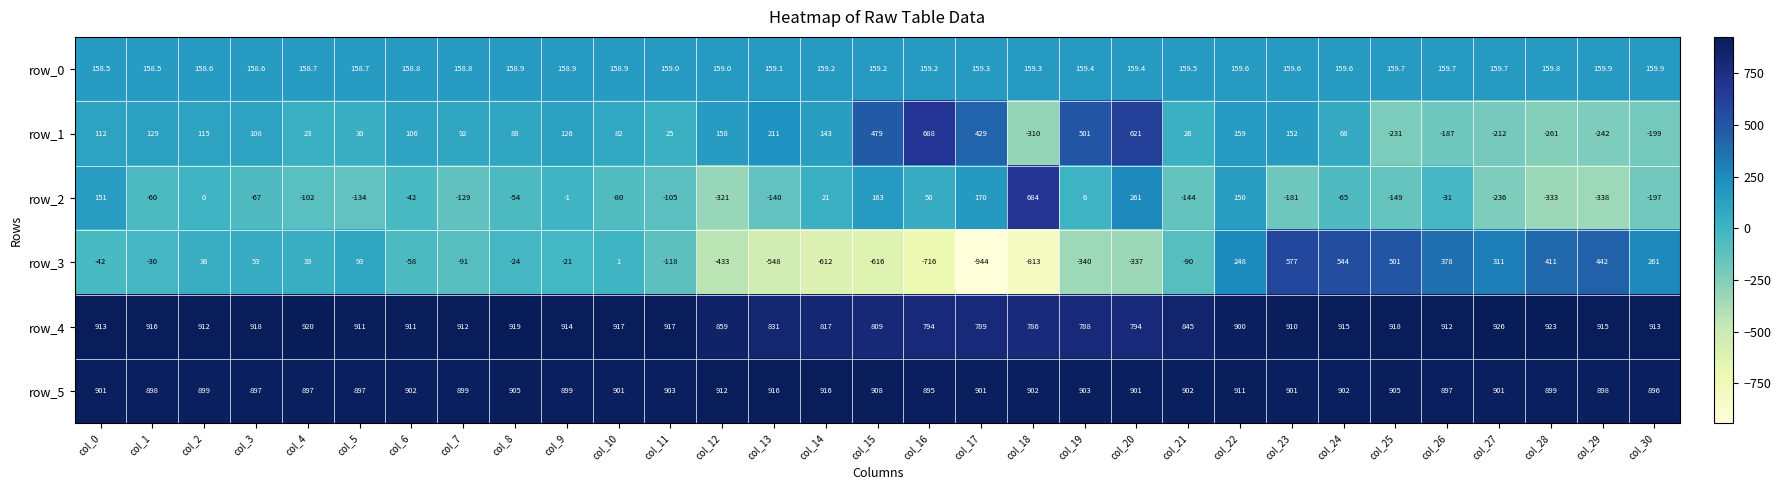

What is the difference between the highest and lowest values at col_18?

1715.0